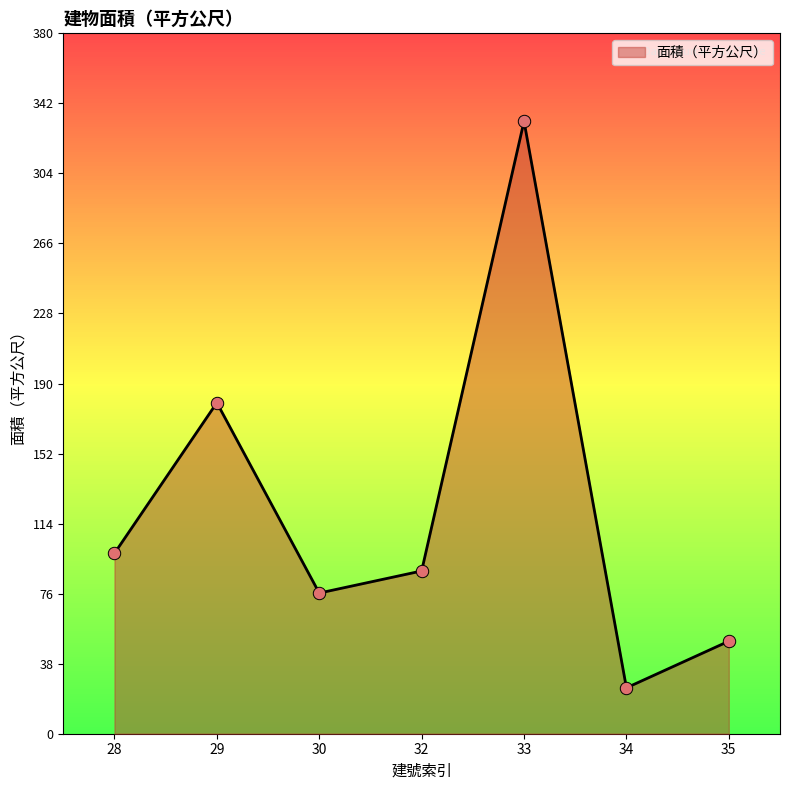

What is the change in value from 32 to 35?

-38.1